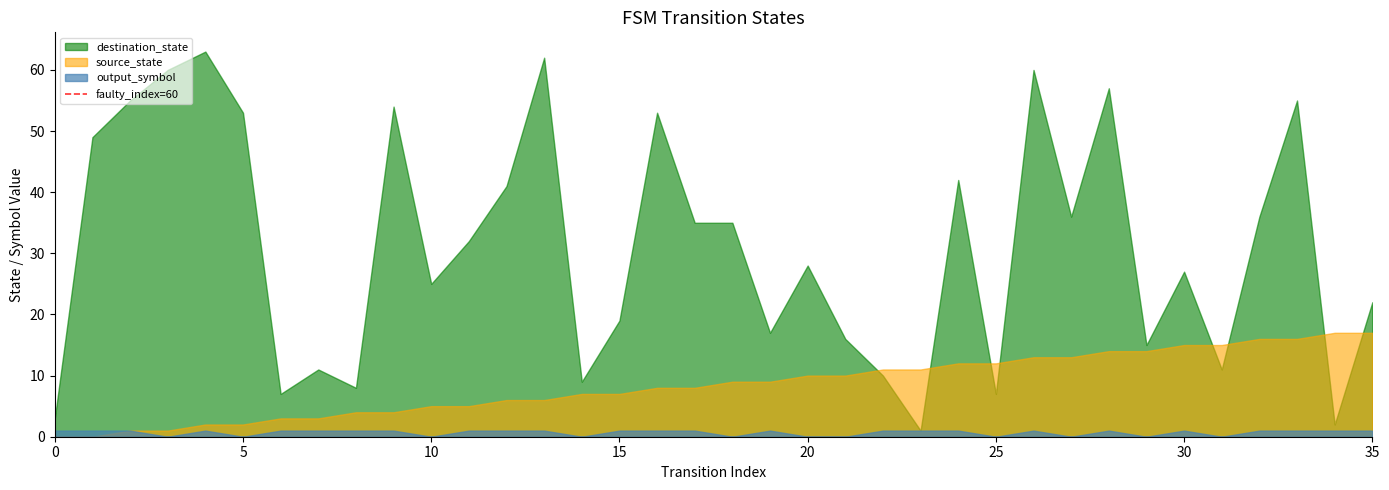

What is the greatest value displayed?

63